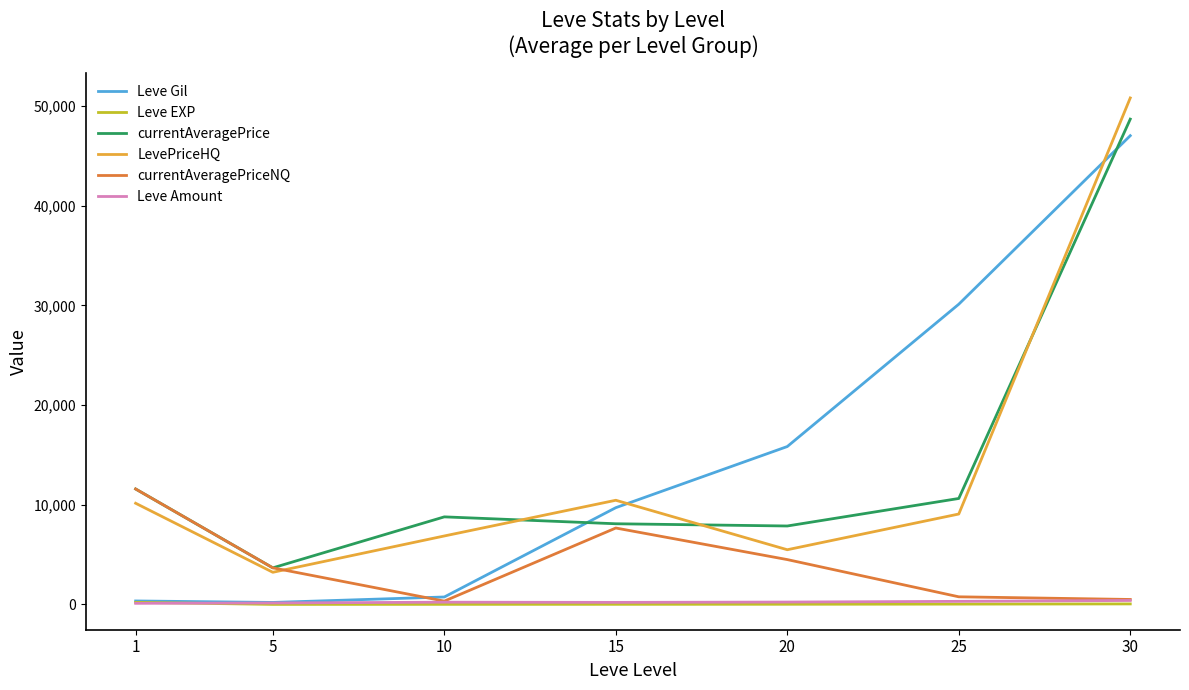

At which label does Leve Gil first exceed 9706?

15